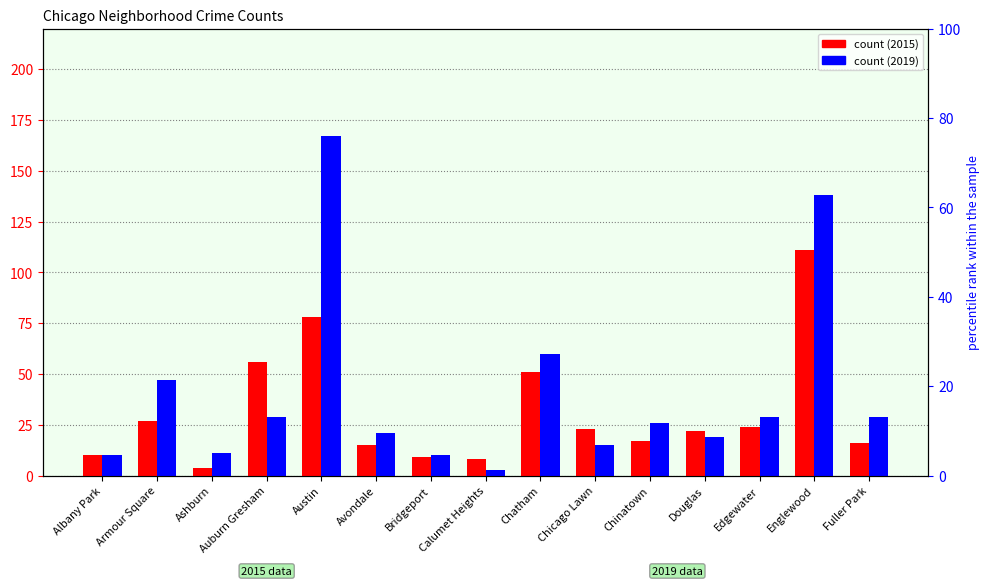

What is the label of the 12th bar from the right?

Auburn Gresham